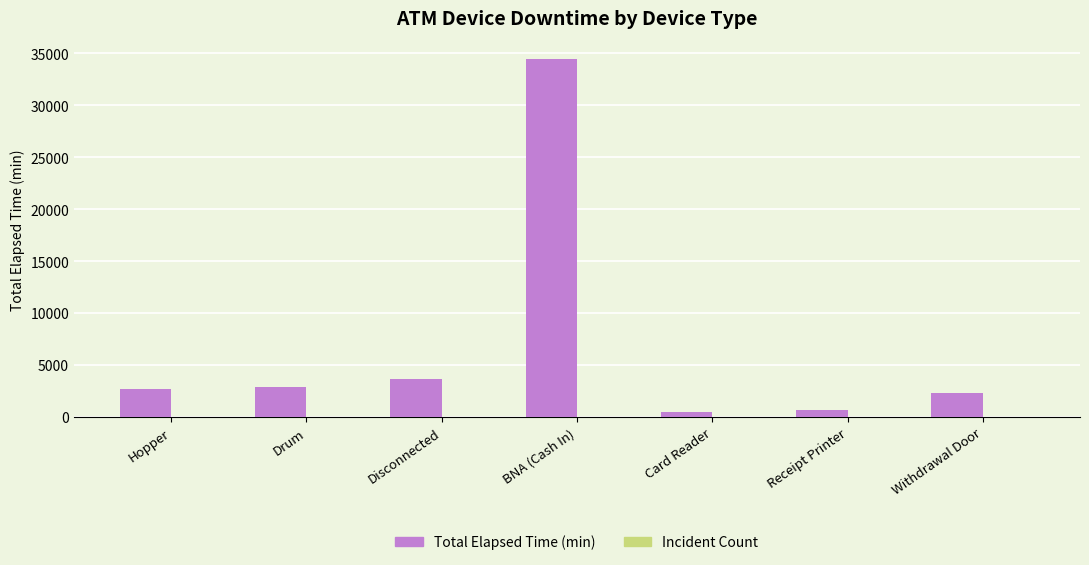

What is the approximate value of Total Elapsed Time (min) at Receipt Printer?

705